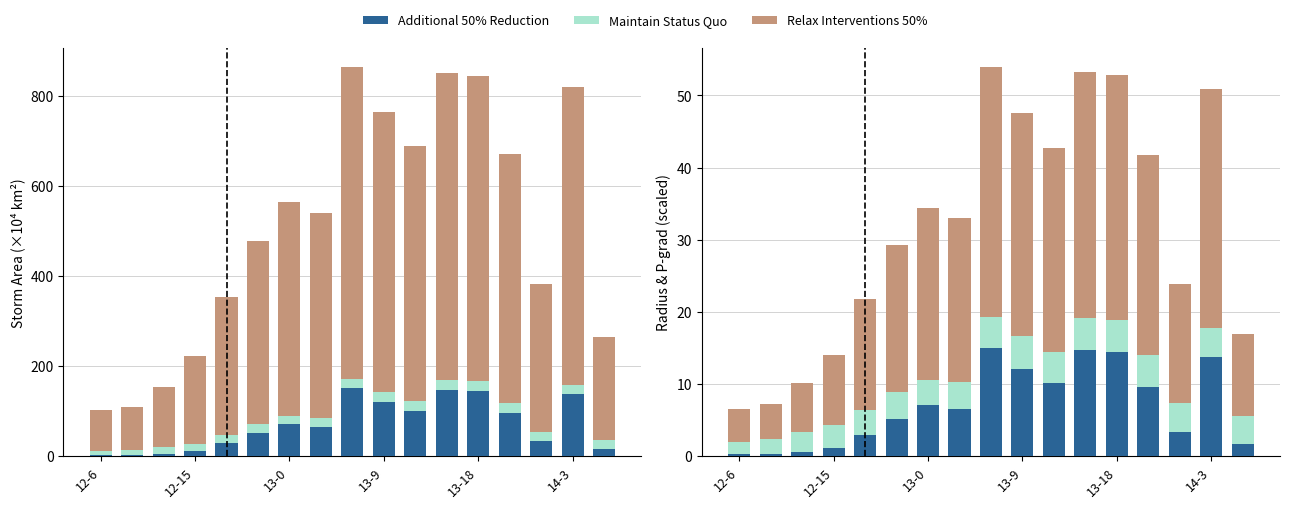

Reading left to right, transcribe all the data shown in this chart.

Additional 50% Reduction: 0.3	0.3	0.6	1.2	3.0	5.2	7.1	6.5	15.1	12.1	10.1	14.7	14.4	9.6	3.4	13.8	1.6
Maintain Status Quo: 1.7	2.2	2.8	3.1	3.5	3.8	3.5	3.8	4.2	4.5	4.3	4.4	4.5	4.5	4.0	4.0	3.9
Relax Interventions 50%: 4.6	4.8	6.7	9.7	15.3	20.4	23.8	22.8	34.6	31.0	28.4	34.2	33.9	27.7	16.4	33.2	11.4